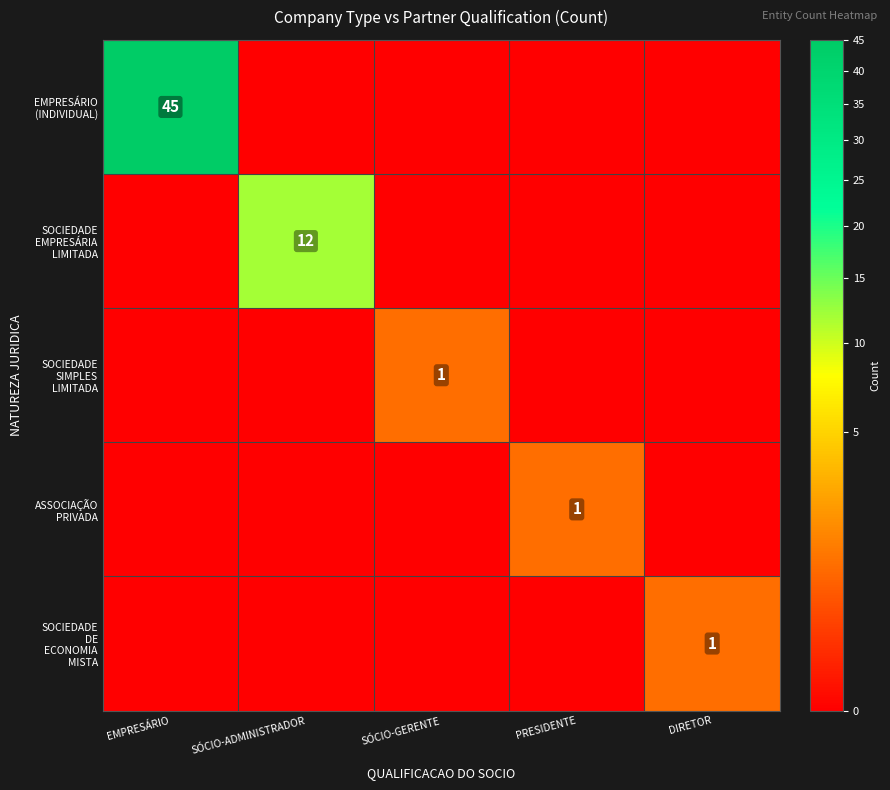

Is it true that SOCIEDADE DE ECONOMIA MISTA equals -1 at EMPRESÁRIO?

False